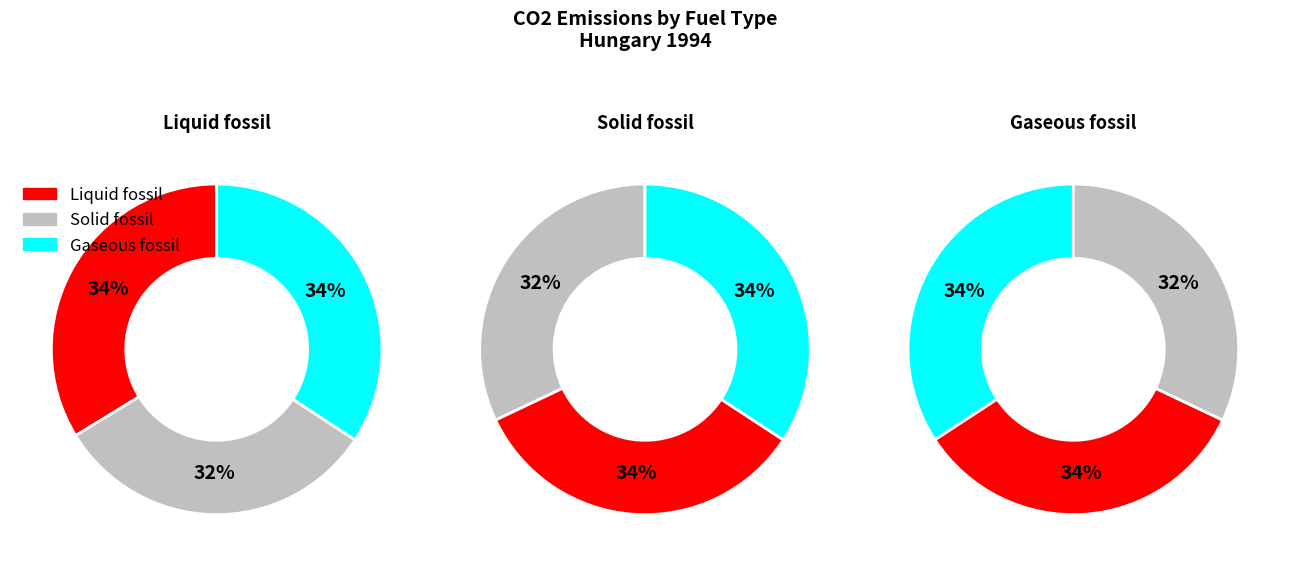

Which slice is the largest?

Gaseous fossil